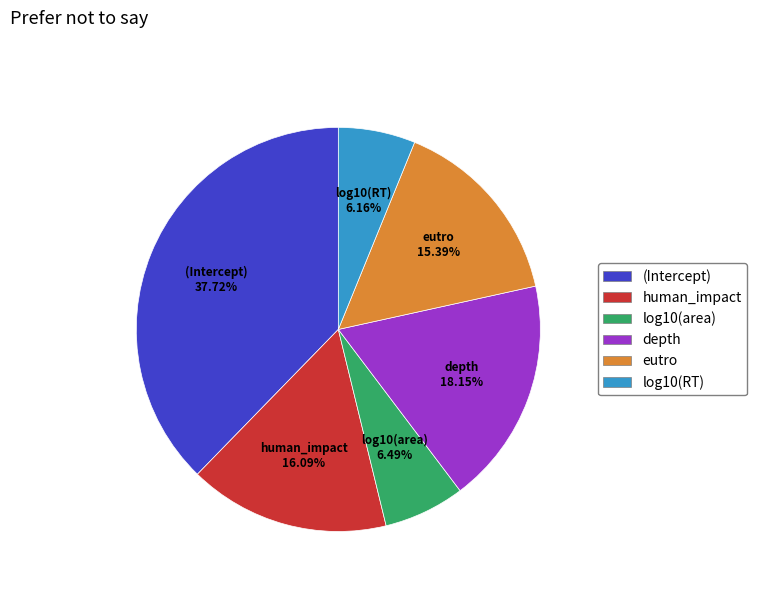

Count the number of slices in the pie.

6